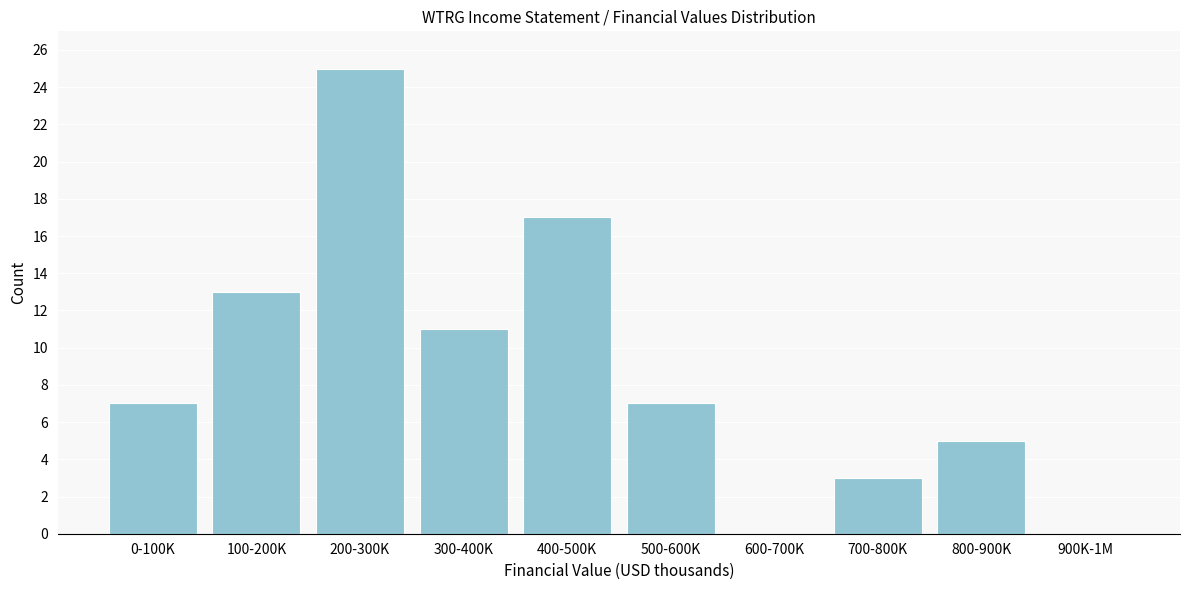

Reading left to right, transcribe all the data shown in this chart.

0-100K=7	100-200K=13	200-300K=25	300-400K=11	400-500K=17	500-600K=7	600-700K=0	700-800K=3	800-900K=5	900K-1M=0